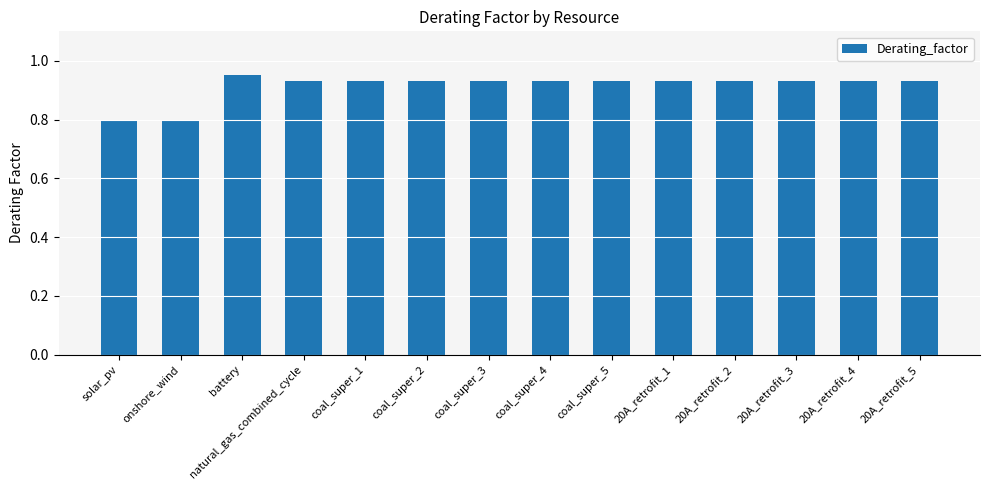

The value at 20A_retrofit_5 is 0.3. True or false?

False